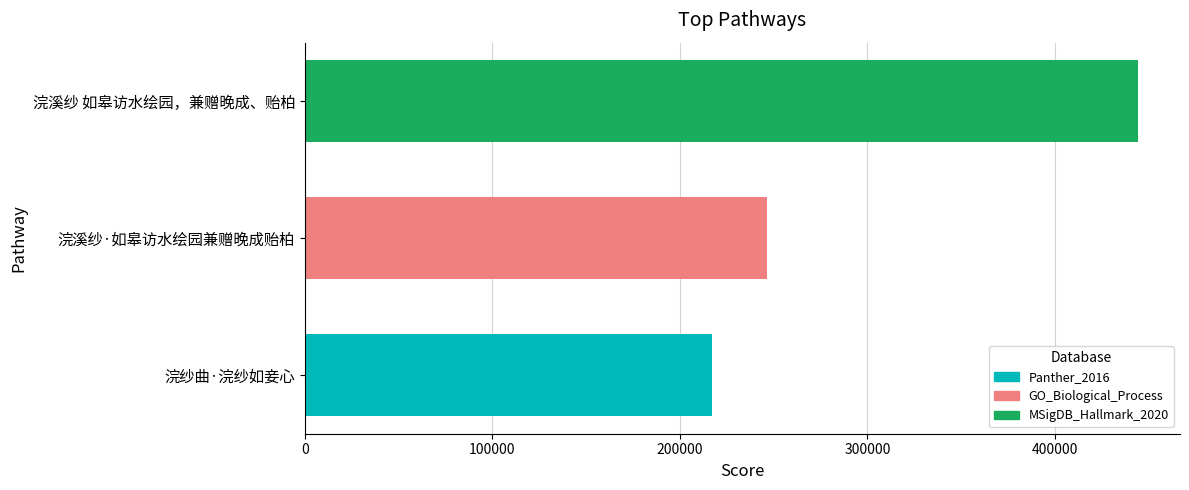

What is the smallest value displayed?

216903